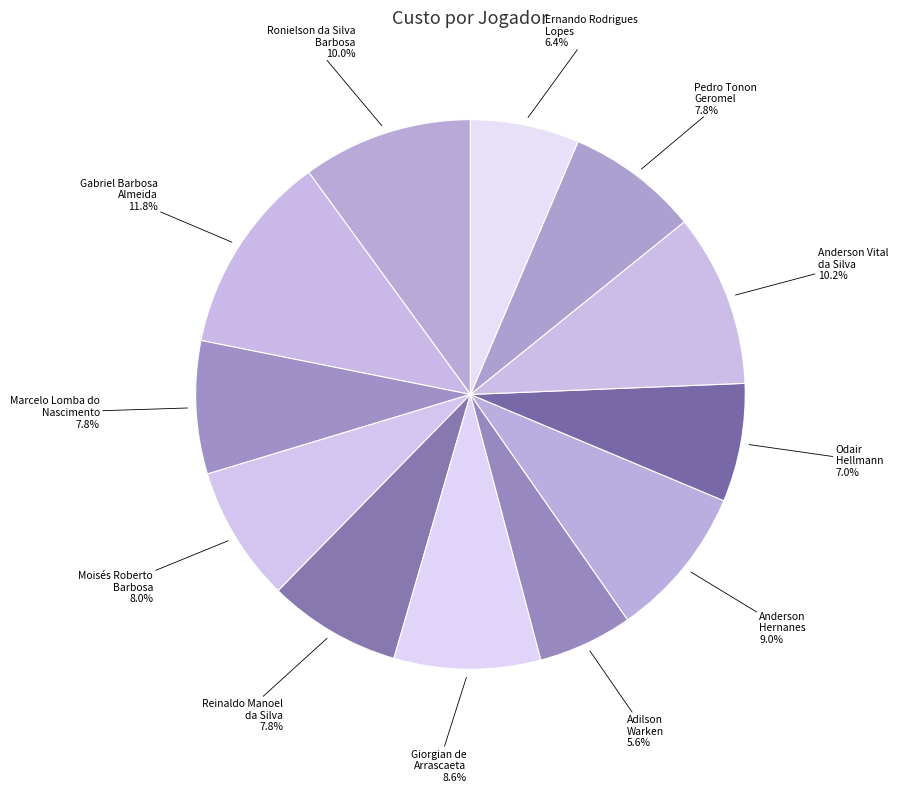

The Reinaldo Manoel da Silva slice represents 22% of the pie. True or false?

False